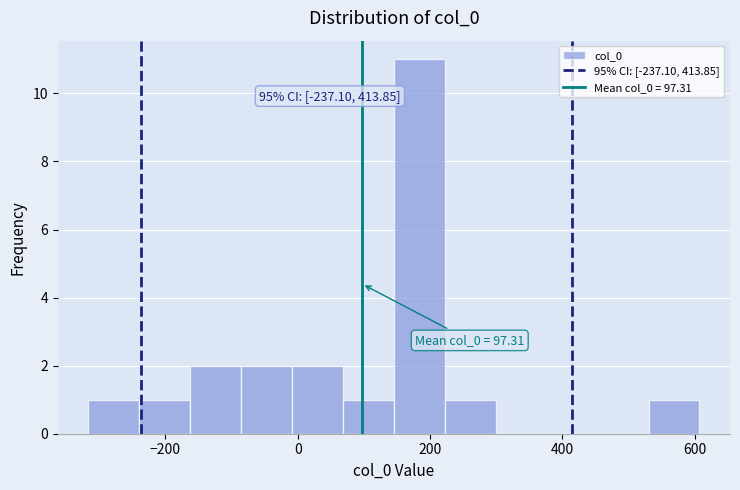

Around what value on the x-axis is the tallest bar? Give the approximate position of its centre, as read against the axis.

180